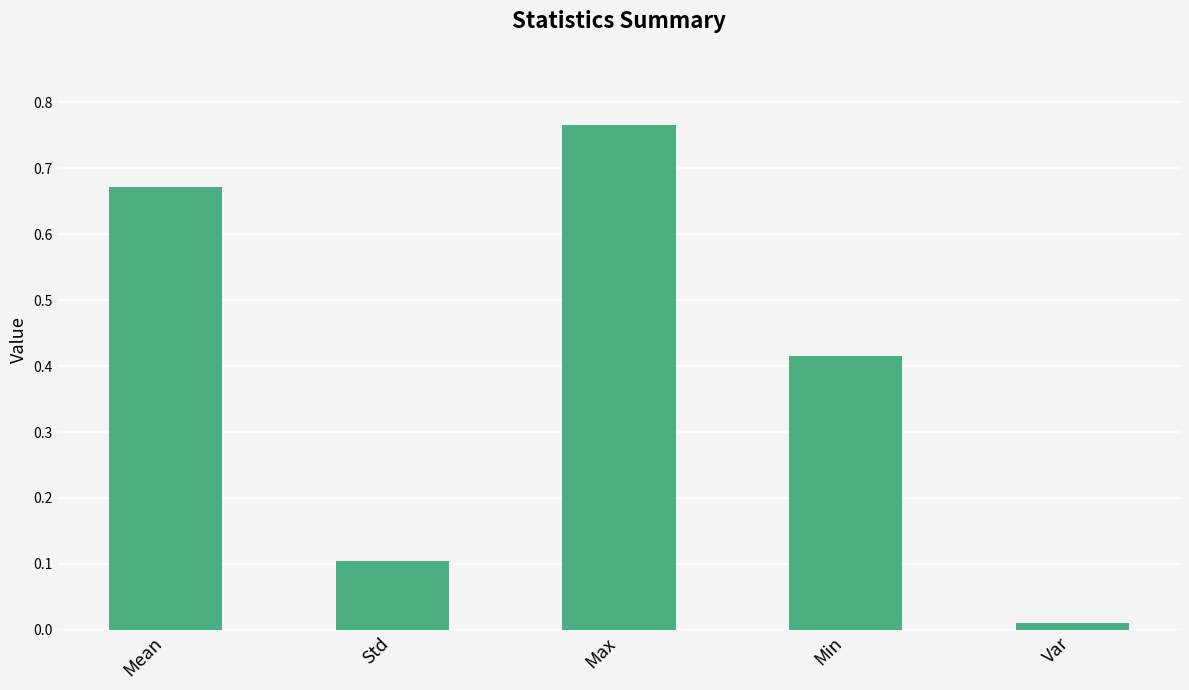

How many distinct data groups are displayed?

1